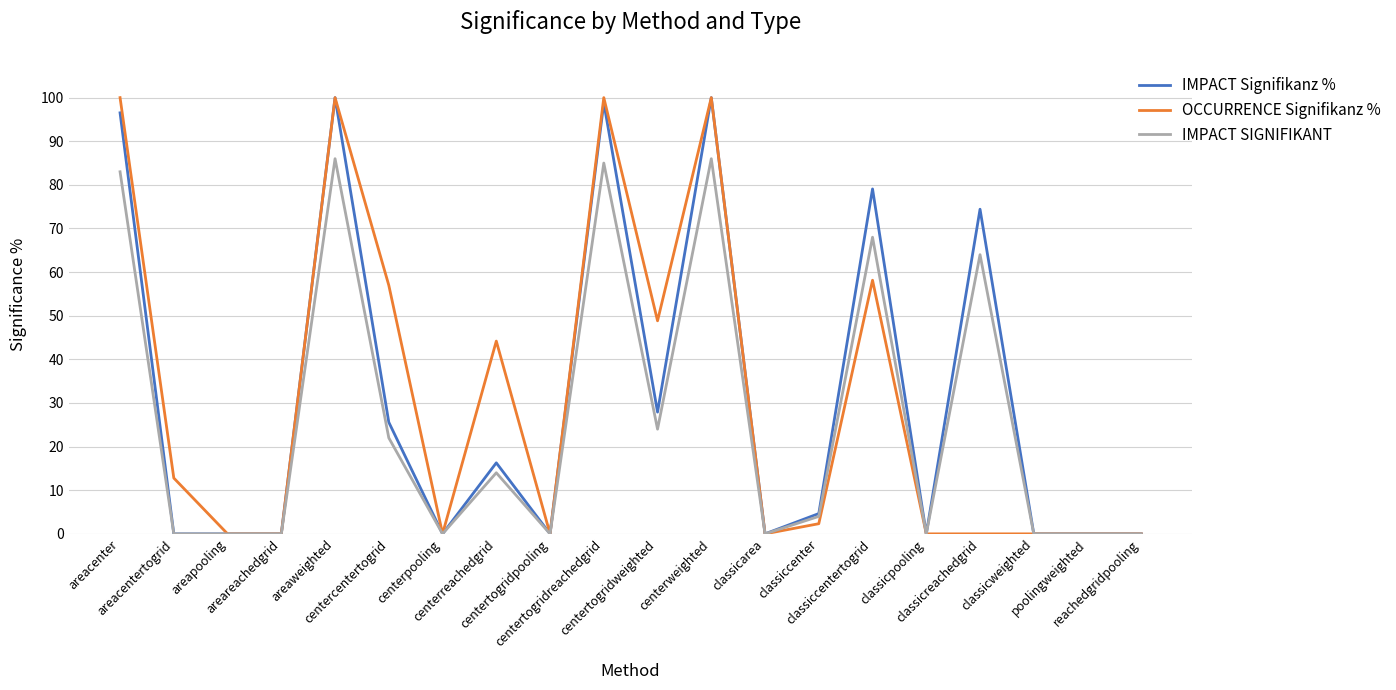

What are all the series names shown in the legend?

IMPACT Signifikanz %, OCCURRENCE Signifikanz %, IMPACT SIGNIFIKANT